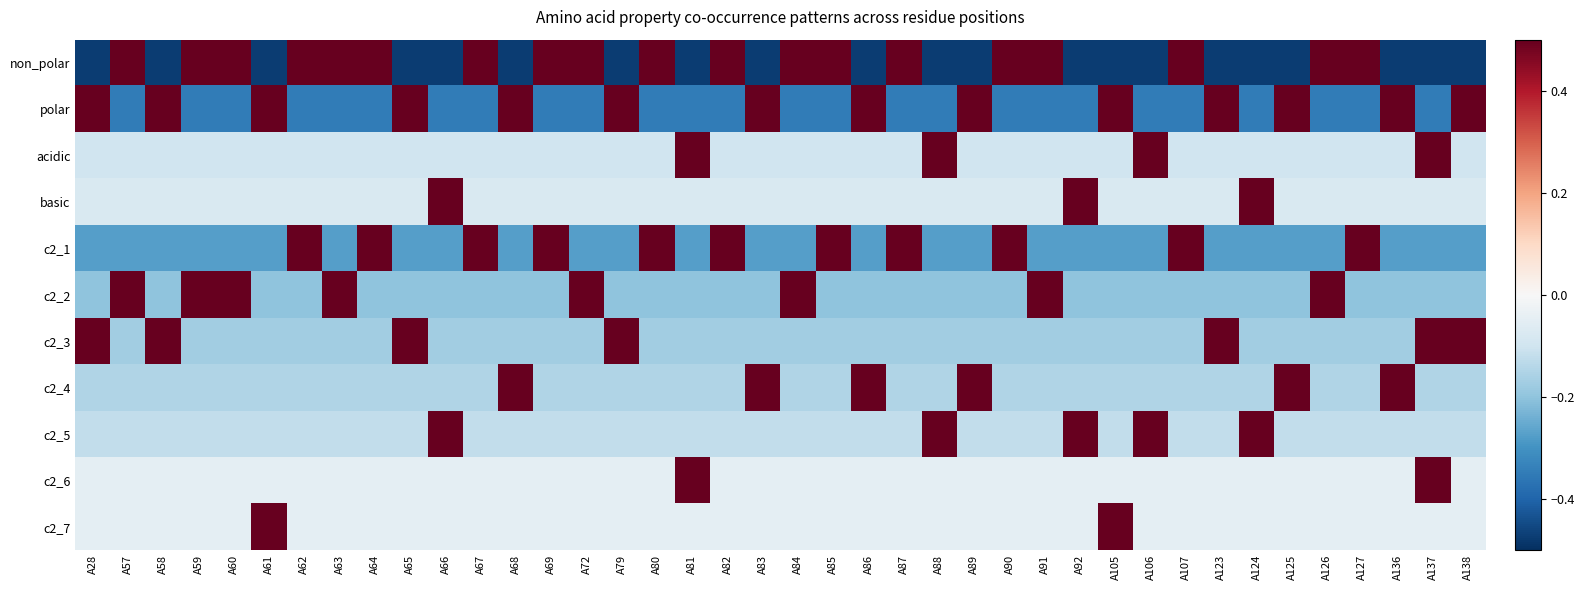

Reading left to right, transcribe all the data shown in this chart.

non_polar: A28=-0.5	A57=0.5	A58=-0.5	A59=0.5	A60=0.5	A61=-0.5	A62=0.5	A63=0.5	A64=0.5	A65=-0.5	A66=-0.5	A67=0.5	A68=-0.5	A69=0.5	A72=0.5	A79=-0.5	A80=0.5	A81=-0.5	A82=0.5	A83=-0.5	A84=0.5	A85=0.5	A86=-0.5	A87=0.5	A88=-0.5	A89=-0.5	A90=0.5	A91=0.5	A92=-0.5	A105=-0.5	A106=-0.5	A107=0.5	A123=-0.5	A124=-0.5	A125=-0.5	A126=0.5	A127=0.5	A136=-0.5	A137=-0.5	A138=-0.5
polar: A28=0.7	A57=-0.3	A58=0.7	A59=-0.3	A60=-0.3	A61=0.7	A62=-0.3	A63=-0.3	A64=-0.3	A65=0.7	A66=-0.3	A67=-0.3	A68=0.7	A69=-0.3	A72=-0.3	A79=0.7	A80=-0.3	A81=-0.3	A82=-0.3	A83=0.7	A84=-0.3	A85=-0.3	A86=0.7	A87=-0.3	A88=-0.3	A89=0.7	A90=-0.3	A91=-0.3	A92=-0.3	A105=0.7	A106=-0.3	A107=-0.3	A123=0.7	A124=-0.3	A125=0.7	A126=-0.3	A127=-0.3	A136=0.7	A137=-0.3	A138=0.7
acidic: A28=-0.1	A57=-0.1	A58=-0.1	A59=-0.1	A60=-0.1	A61=-0.1	A62=-0.1	A63=-0.1	A64=-0.1	A65=-0.1	A66=-0.1	A67=-0.1	A68=-0.1	A69=-0.1	A72=-0.1	A79=-0.1	A80=-0.1	A81=0.9	A82=-0.1	A83=-0.1	A84=-0.1	A85=-0.1	A86=-0.1	A87=-0.1	A88=0.9	A89=-0.1	A90=-0.1	A91=-0.1	A92=-0.1	A105=-0.1	A106=0.9	A107=-0.1	A123=-0.1	A124=-0.1	A125=-0.1	A126=-0.1	A127=-0.1	A136=-0.1	A137=0.9	A138=-0.1
basic: A28=-0.1	A57=-0.1	A58=-0.1	A59=-0.1	A60=-0.1	A61=-0.1	A62=-0.1	A63=-0.1	A64=-0.1	A65=-0.1	A66=0.9	A67=-0.1	A68=-0.1	A69=-0.1	A72=-0.1	A79=-0.1	A80=-0.1	A81=-0.1	A82=-0.1	A83=-0.1	A84=-0.1	A85=-0.1	A86=-0.1	A87=-0.1	A88=-0.1	A89=-0.1	A90=-0.1	A91=-0.1	A92=0.9	A105=-0.1	A106=-0.1	A107=-0.1	A123=-0.1	A124=0.9	A125=-0.1	A126=-0.1	A127=-0.1	A136=-0.1	A137=-0.1	A138=-0.1
c2_1: A28=-0.3	A57=-0.3	A58=-0.3	A59=-0.3	A60=-0.3	A61=-0.3	A62=0.7	A63=-0.3	A64=0.7	A65=-0.3	A66=-0.3	A67=0.7	A68=-0.3	A69=0.7	A72=-0.3	A79=-0.3	A80=0.7	A81=-0.3	A82=0.7	A83=-0.3	A84=-0.3	A85=0.7	A86=-0.3	A87=0.7	A88=-0.3	A89=-0.3	A90=0.7	A91=-0.3	A92=-0.3	A105=-0.3	A106=-0.3	A107=0.7	A123=-0.3	A124=-0.3	A125=-0.3	A126=-0.3	A127=0.7	A136=-0.3	A137=-0.3	A138=-0.3
c2_2: A28=-0.2	A57=0.8	A58=-0.2	A59=0.8	A60=0.8	A61=-0.2	A62=-0.2	A63=0.8	A64=-0.2	A65=-0.2	A66=-0.2	A67=-0.2	A68=-0.2	A69=-0.2	A72=0.8	A79=-0.2	A80=-0.2	A81=-0.2	A82=-0.2	A83=-0.2	A84=0.8	A85=-0.2	A86=-0.2	A87=-0.2	A88=-0.2	A89=-0.2	A90=-0.2	A91=0.8	A92=-0.2	A105=-0.2	A106=-0.2	A107=-0.2	A123=-0.2	A124=-0.2	A125=-0.2	A126=0.8	A127=-0.2	A136=-0.2	A137=-0.2	A138=-0.2
c2_3: A28=0.8	A57=-0.2	A58=0.8	A59=-0.2	A60=-0.2	A61=-0.2	A62=-0.2	A63=-0.2	A64=-0.2	A65=0.8	A66=-0.2	A67=-0.2	A68=-0.2	A69=-0.2	A72=-0.2	A79=0.8	A80=-0.2	A81=-0.2	A82=-0.2	A83=-0.2	A84=-0.2	A85=-0.2	A86=-0.2	A87=-0.2	A88=-0.2	A89=-0.2	A90=-0.2	A91=-0.2	A92=-0.2	A105=-0.2	A106=-0.2	A107=-0.2	A123=0.8	A124=-0.2	A125=-0.2	A126=-0.2	A127=-0.2	A136=-0.2	A137=0.8	A138=0.8
c2_4: A28=-0.1	A57=-0.1	A58=-0.1	A59=-0.1	A60=-0.1	A61=-0.1	A62=-0.1	A63=-0.1	A64=-0.1	A65=-0.1	A66=-0.1	A67=-0.1	A68=0.8	A69=-0.1	A72=-0.1	A79=-0.1	A80=-0.1	A81=-0.1	A82=-0.1	A83=0.8	A84=-0.1	A85=-0.1	A86=0.8	A87=-0.1	A88=-0.1	A89=0.8	A90=-0.1	A91=-0.1	A92=-0.1	A105=-0.1	A106=-0.1	A107=-0.1	A123=-0.1	A124=-0.1	A125=0.8	A126=-0.1	A127=-0.1	A136=0.8	A137=-0.1	A138=-0.1
c2_5: A28=-0.1	A57=-0.1	A58=-0.1	A59=-0.1	A60=-0.1	A61=-0.1	A62=-0.1	A63=-0.1	A64=-0.1	A65=-0.1	A66=0.9	A67=-0.1	A68=-0.1	A69=-0.1	A72=-0.1	A79=-0.1	A80=-0.1	A81=-0.1	A82=-0.1	A83=-0.1	A84=-0.1	A85=-0.1	A86=-0.1	A87=-0.1	A88=0.9	A89=-0.1	A90=-0.1	A91=-0.1	A92=0.9	A105=-0.1	A106=0.9	A107=-0.1	A123=-0.1	A124=0.9	A125=-0.1	A126=-0.1	A127=-0.1	A136=-0.1	A137=-0.1	A138=-0.1
c2_6: A28=-0.1	A57=-0.1	A58=-0.1	A59=-0.1	A60=-0.1	A61=-0.1	A62=-0.1	A63=-0.1	A64=-0.1	A65=-0.1	A66=-0.1	A67=-0.1	A68=-0.1	A69=-0.1	A72=-0.1	A79=-0.1	A80=-0.1	A81=0.9	A82=-0.1	A83=-0.1	A84=-0.1	A85=-0.1	A86=-0.1	A87=-0.1	A88=-0.1	A89=-0.1	A90=-0.1	A91=-0.1	A92=-0.1	A105=-0.1	A106=-0.1	A107=-0.1	A123=-0.1	A124=-0.1	A125=-0.1	A126=-0.1	A127=-0.1	A136=-0.1	A137=0.9	A138=-0.1
c2_7: A28=-0.1	A57=-0.1	A58=-0.1	A59=-0.1	A60=-0.1	A61=0.9	A62=-0.1	A63=-0.1	A64=-0.1	A65=-0.1	A66=-0.1	A67=-0.1	A68=-0.1	A69=-0.1	A72=-0.1	A79=-0.1	A80=-0.1	A81=-0.1	A82=-0.1	A83=-0.1	A84=-0.1	A85=-0.1	A86=-0.1	A87=-0.1	A88=-0.1	A89=-0.1	A90=-0.1	A91=-0.1	A92=-0.1	A105=0.9	A106=-0.1	A107=-0.1	A123=-0.1	A124=-0.1	A125=-0.1	A126=-0.1	A127=-0.1	A136=-0.1	A137=-0.1	A138=-0.1